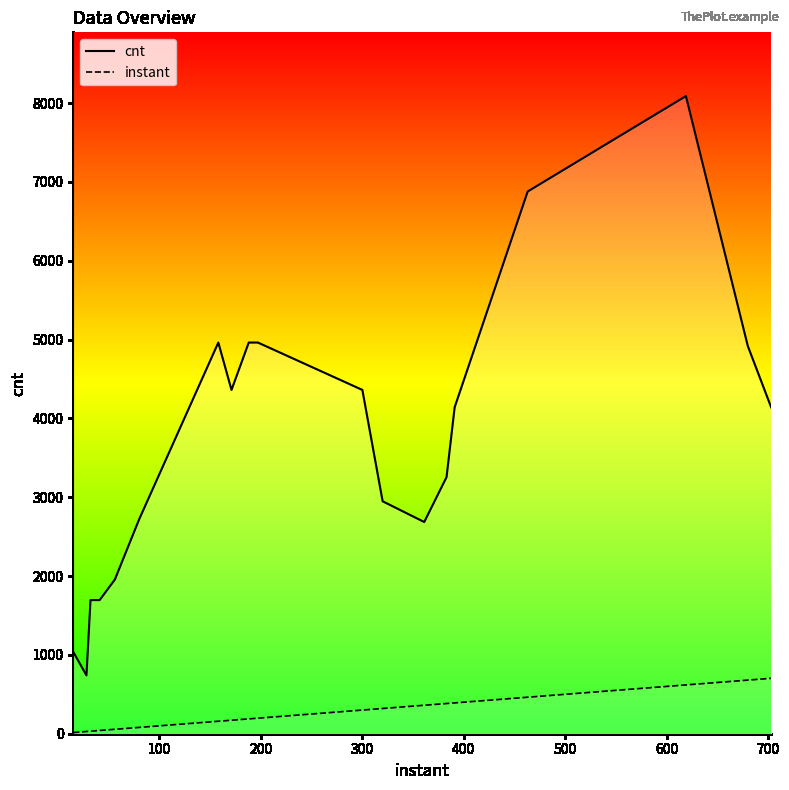

Which series has the largest total across all categories?

cnt